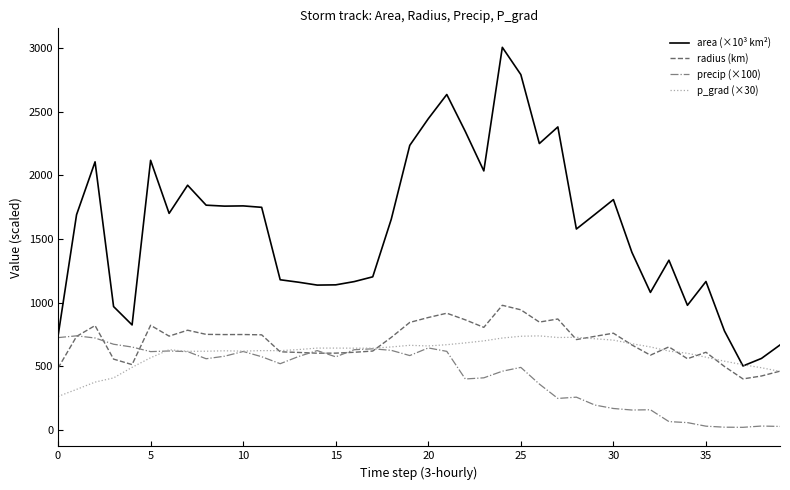

What is the maximum value for precip (×100)?

738.0